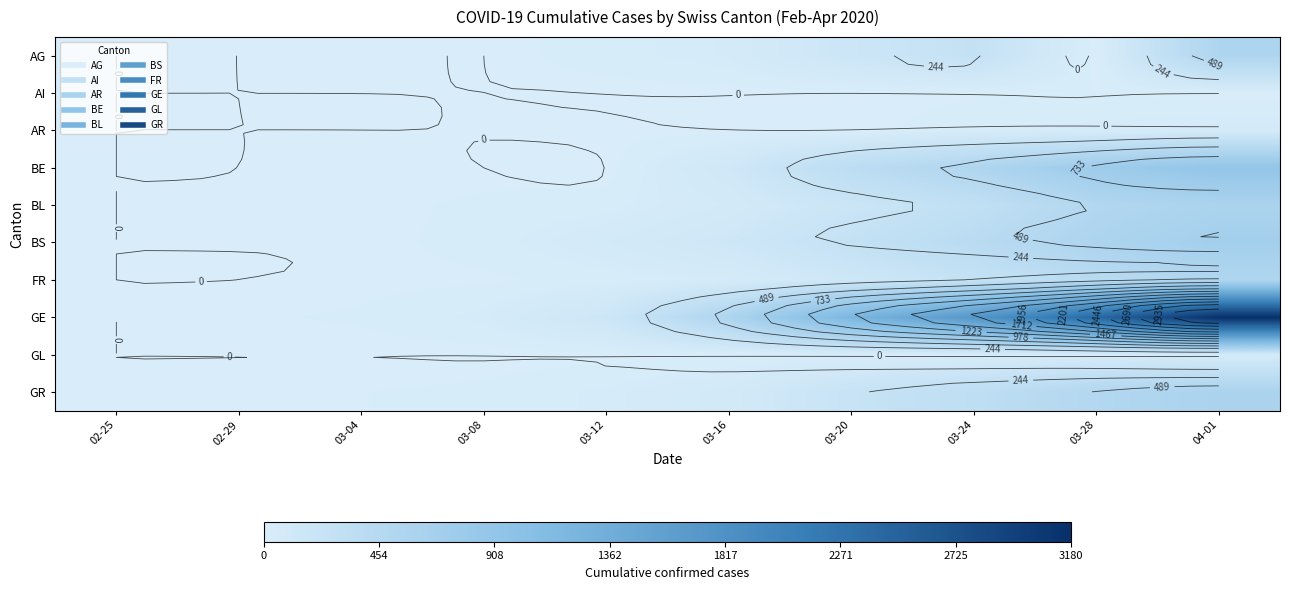

Rank the series at 03-08 from highest to lowest value.

GE, BS, BL, GR, FR, AR, AG, AI, BE, GL